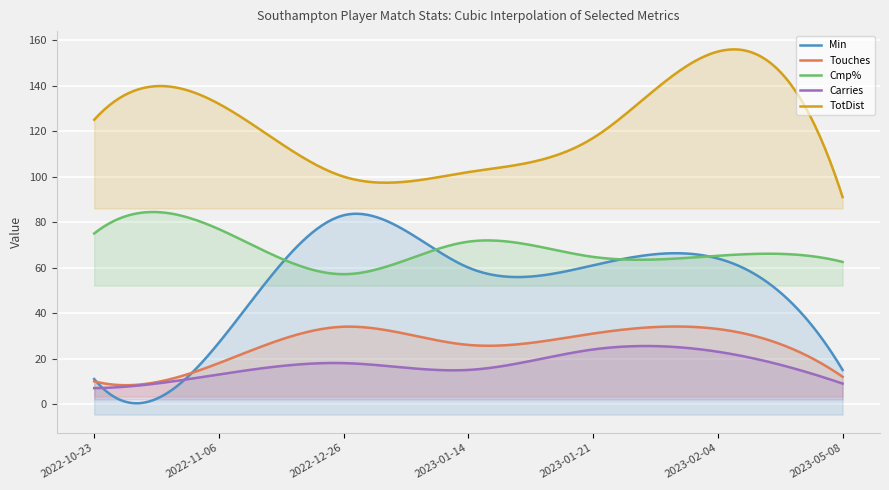

Reading left to right, what are all the values shown in this chart?

Min: 11.0	27.0	83.0	60.0	61.0	64.0	15.0
Touches: 10.0	18.0	34.0	26.0	31.0	33.0	12.0
Cmp%: 75.0	76.9	57.1	71.4	64.7	65.2	62.5
Carries: 7.0	13.0	18.0	15.0	24.0	23.0	9.0
TotDist: 125.0	132.0	100.0	102.0	117.0	155.0	91.0